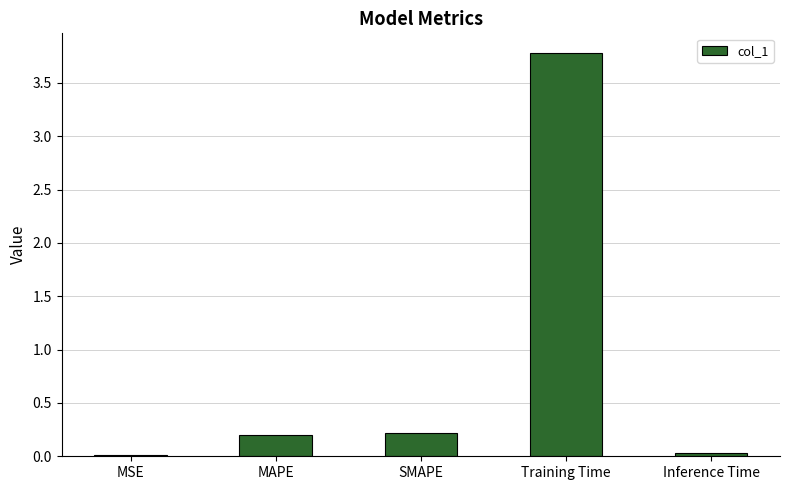

What is the change in value from MAPE to Inference Time?

-0.2